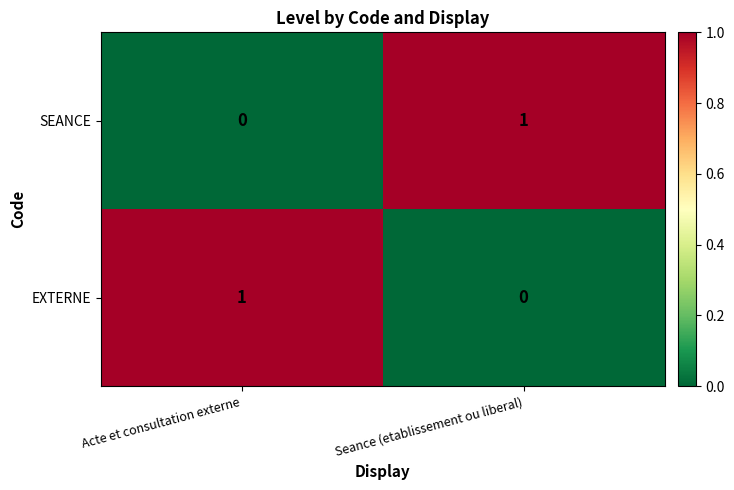

Rank the categories by EXTERNE value from lowest to highest.

Seance (etablissement ou liberal), Acte et consultation externe